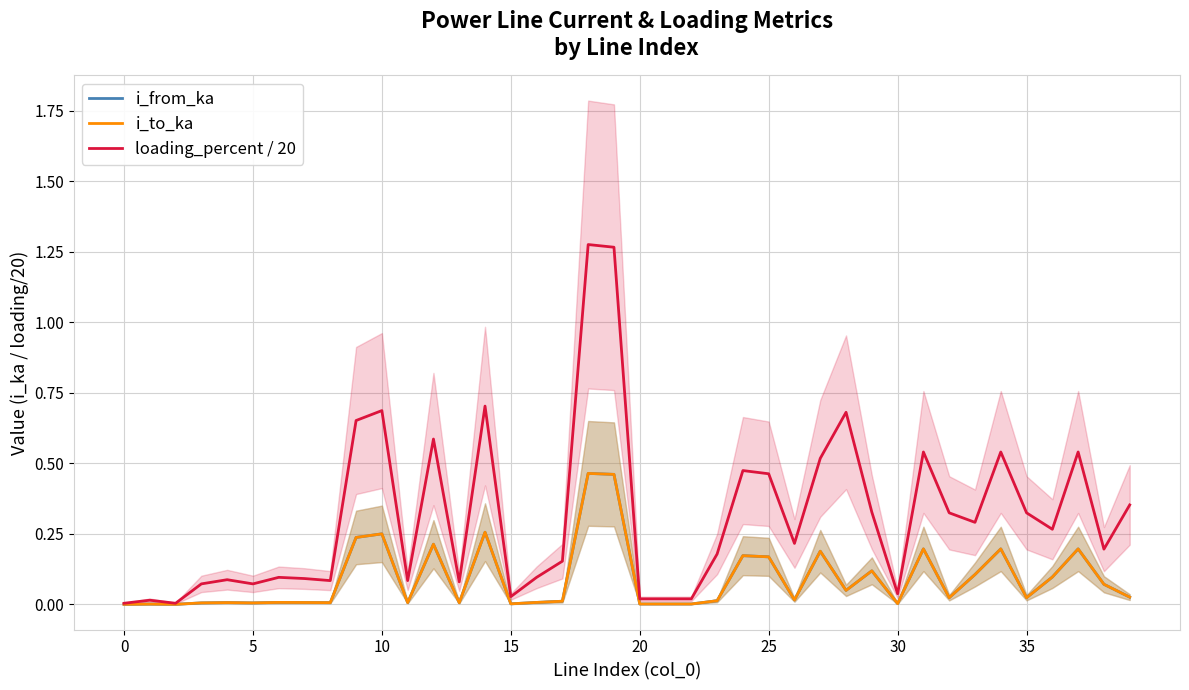

At 30, list the series in order from smallest to largest.

i_to_ka, i_from_ka, loading_percent / 20